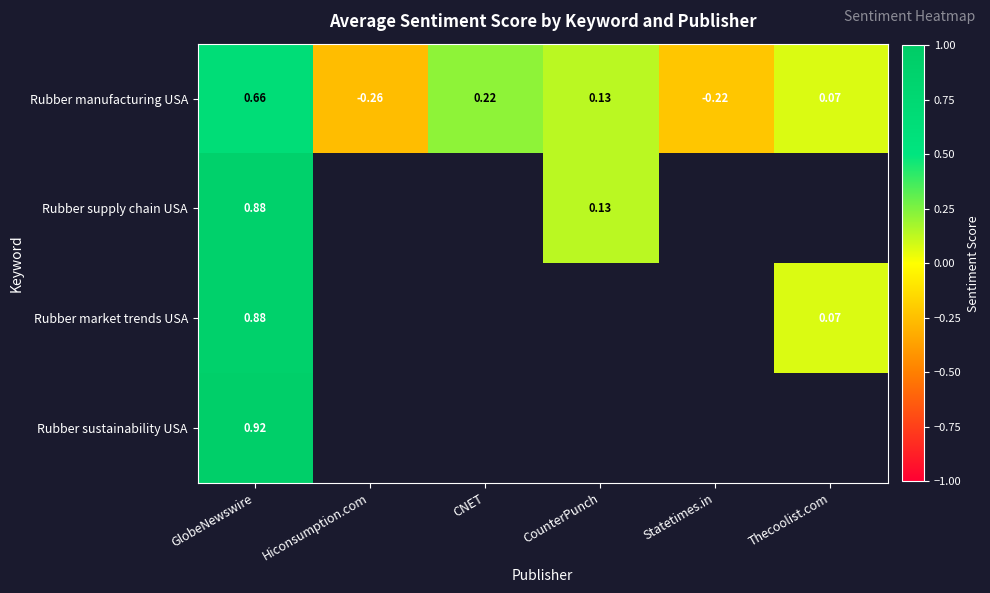

At which label does Rubber manufacturing USA reach its minimum?

Hiconsumption.com